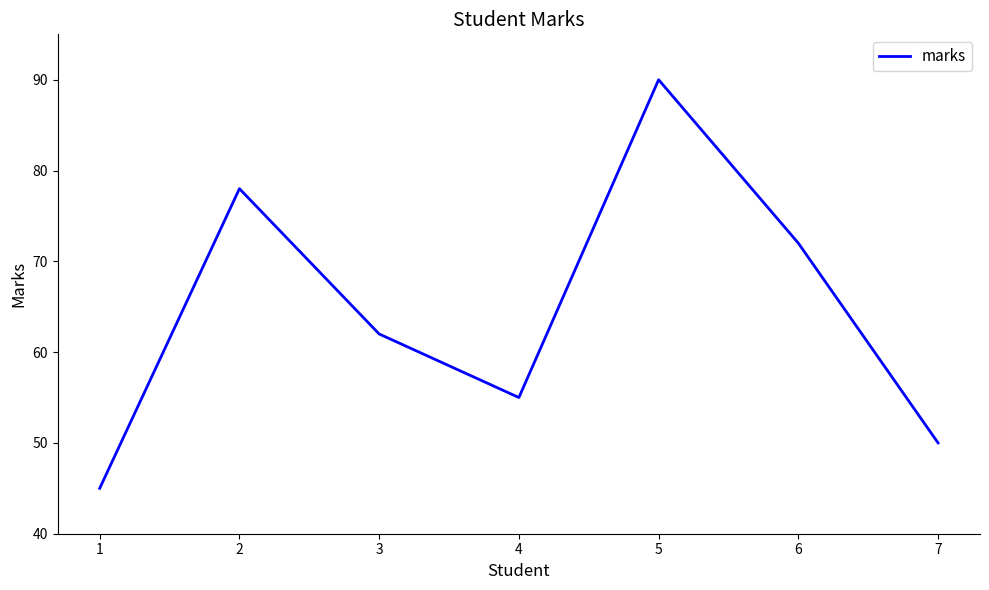

The value at 3 is 94. True or false?

False